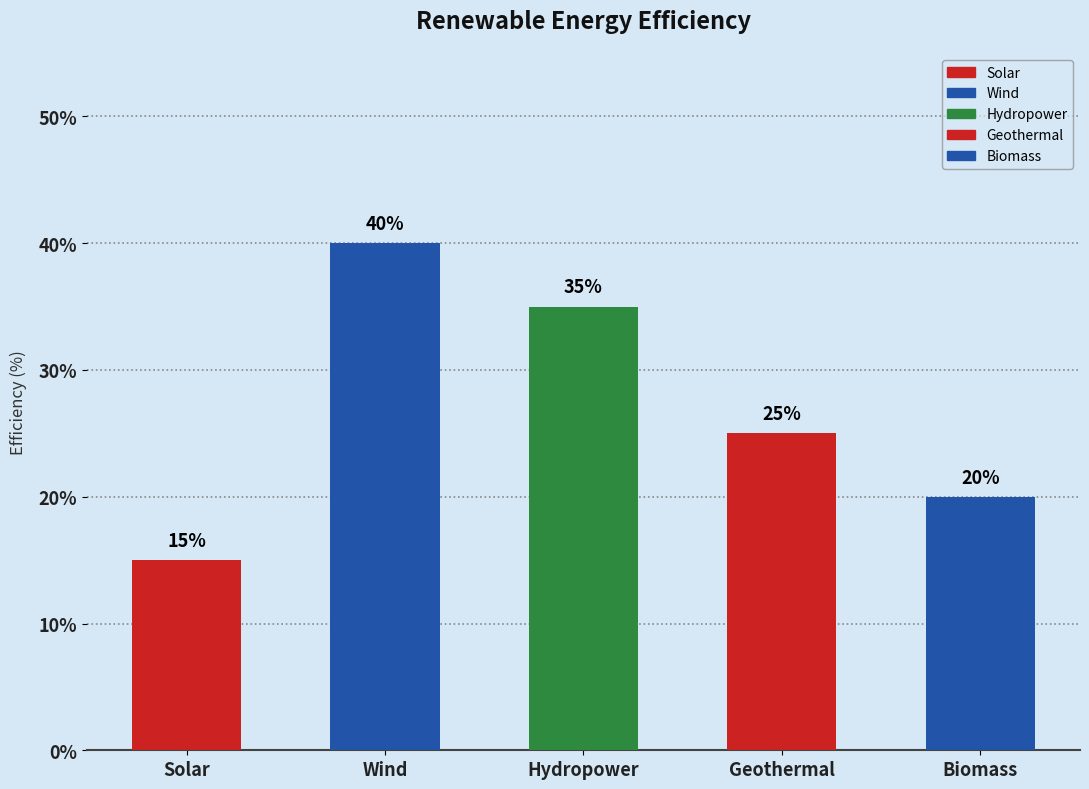

The chart shows a value of 62 at Hydropower. True or false?

False